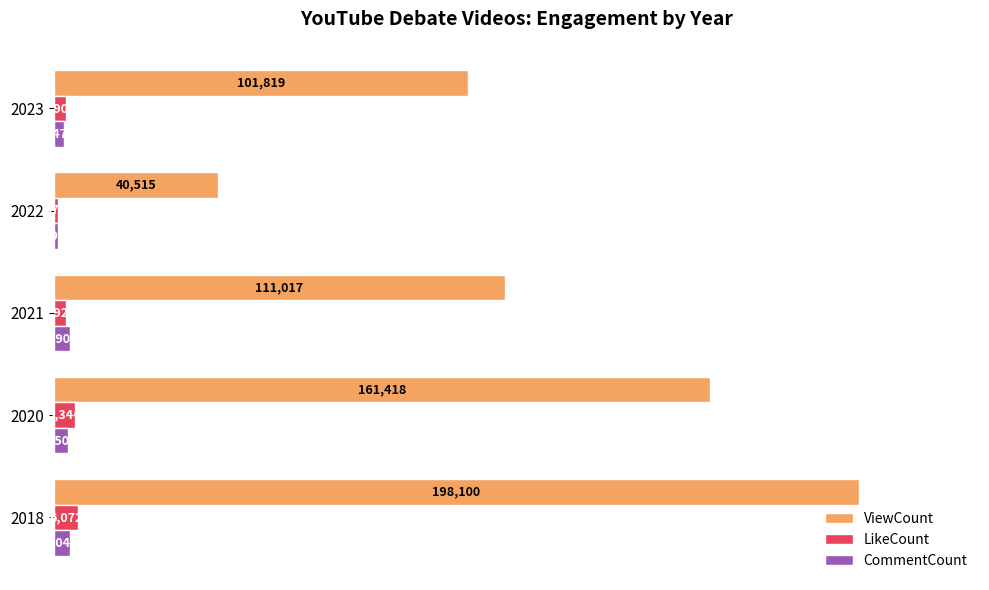

Which series has the largest total across all categories?

ViewCount